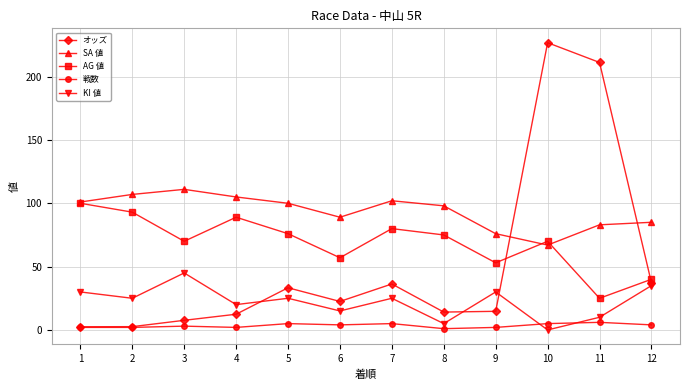

Rank the series by their average value, from highest to lowest.

SA 値, AG 値, オッズ, KI 値, 戦数